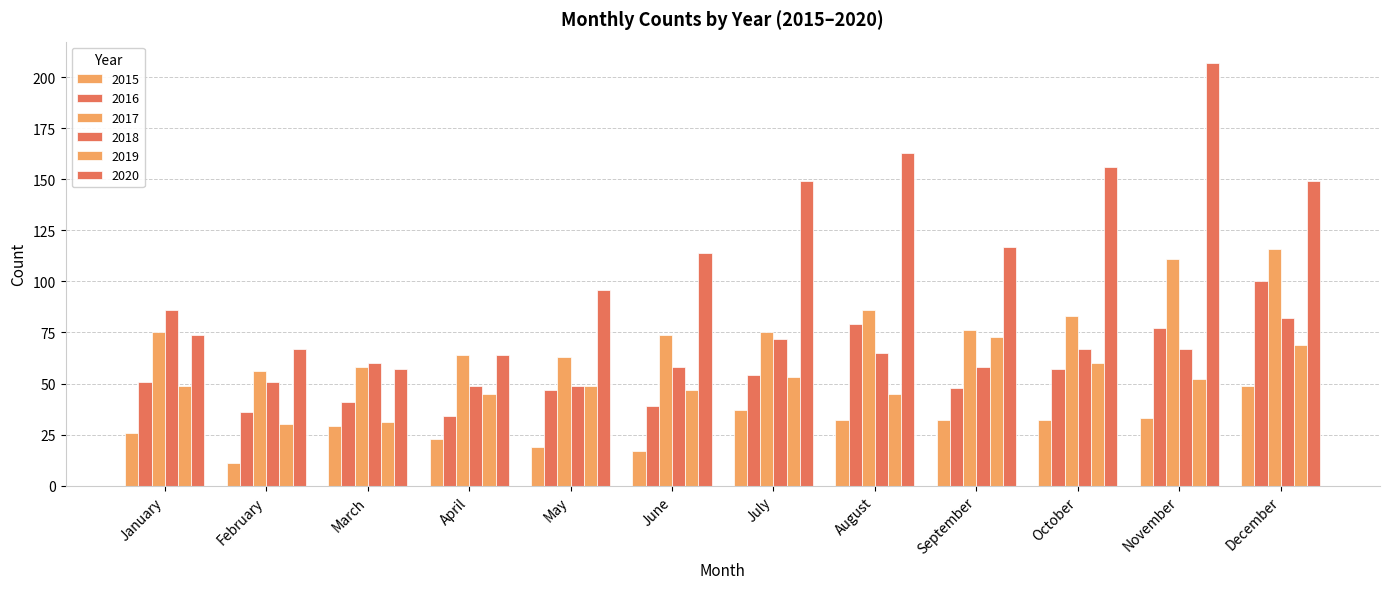

At which label is 2017 closest to 86?

August